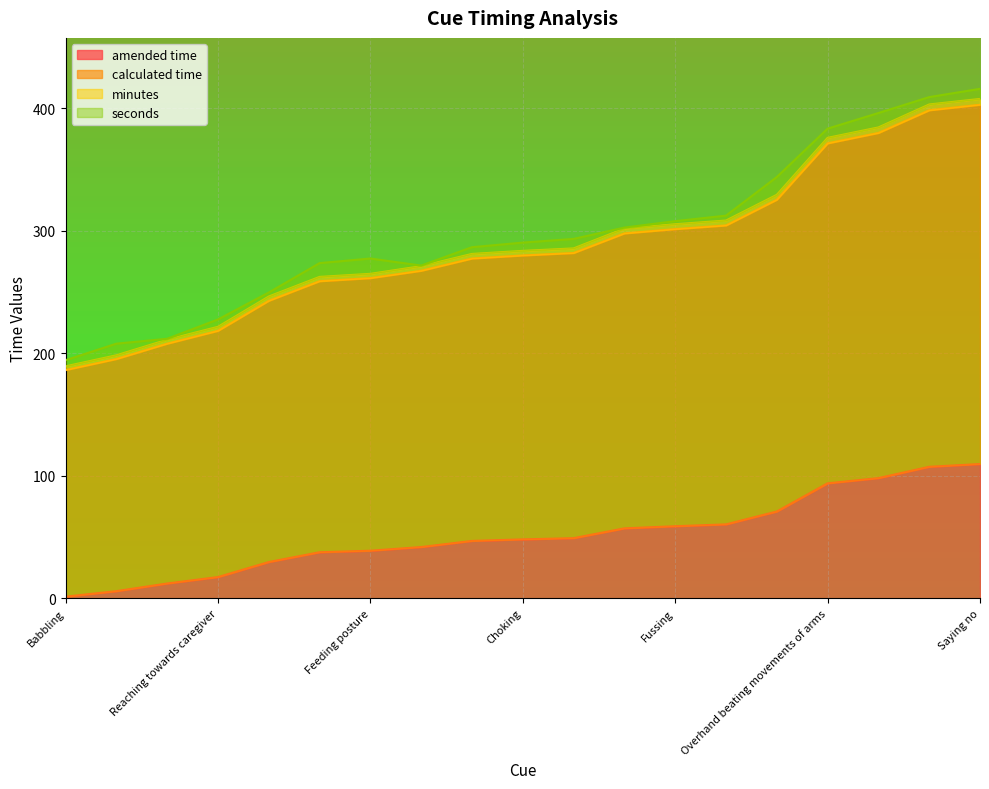

List the labels in order of calculated time value, smallest first.

Babbling, Feeding sounds, Mutual Gaze, Reaching towards caregiver, Turning head to caregiver, Reaching towards food, Feeding posture, Head raising, Back arching, Choking, Crawling/walking away, Crying, Fussing, Halt hand, Lateral head shake, Overhand beating movements of arms, Pulling away, Pushing away, Saying no